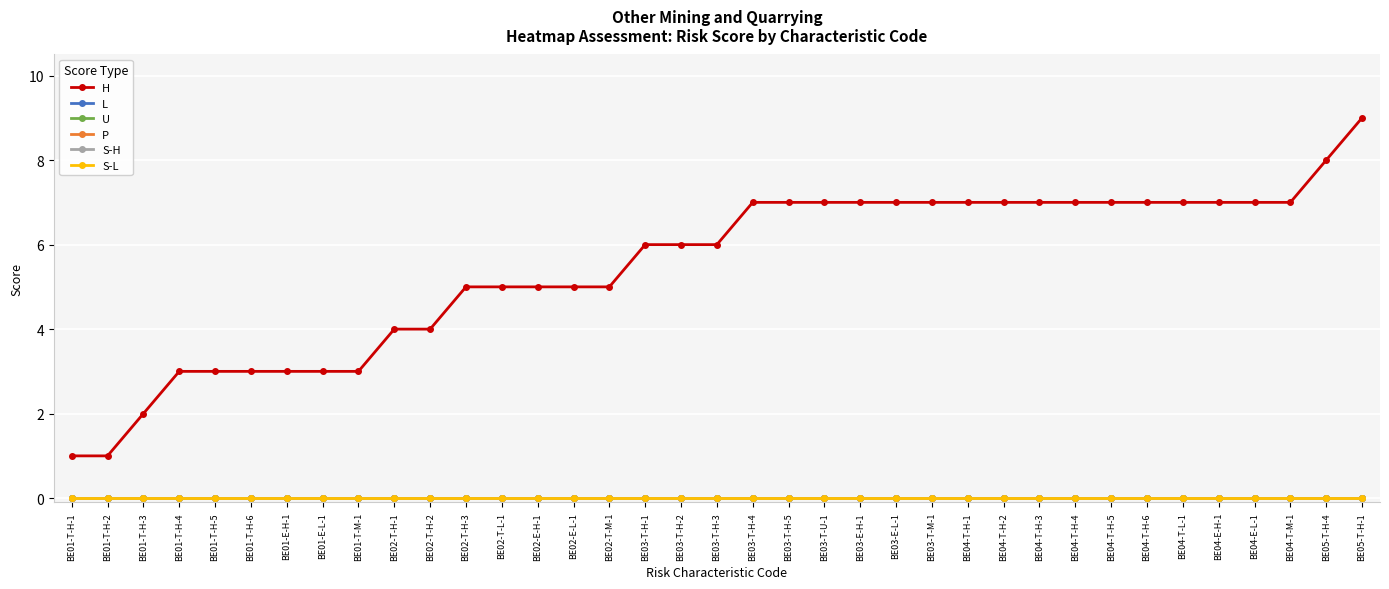

The value of U at BE03-T-H-1 is 0. True or false?

True